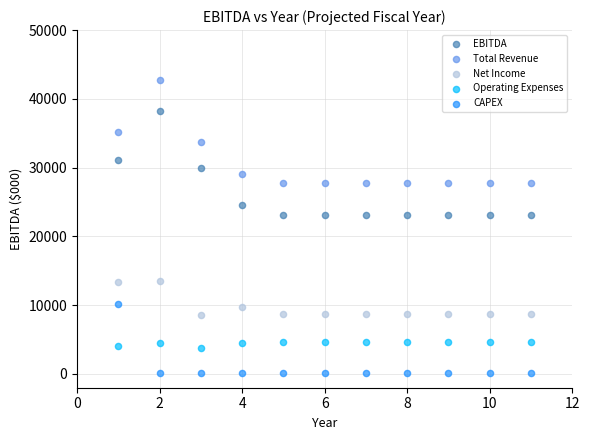

Across all data points, what is the range of X values (max minus min)?

10.0